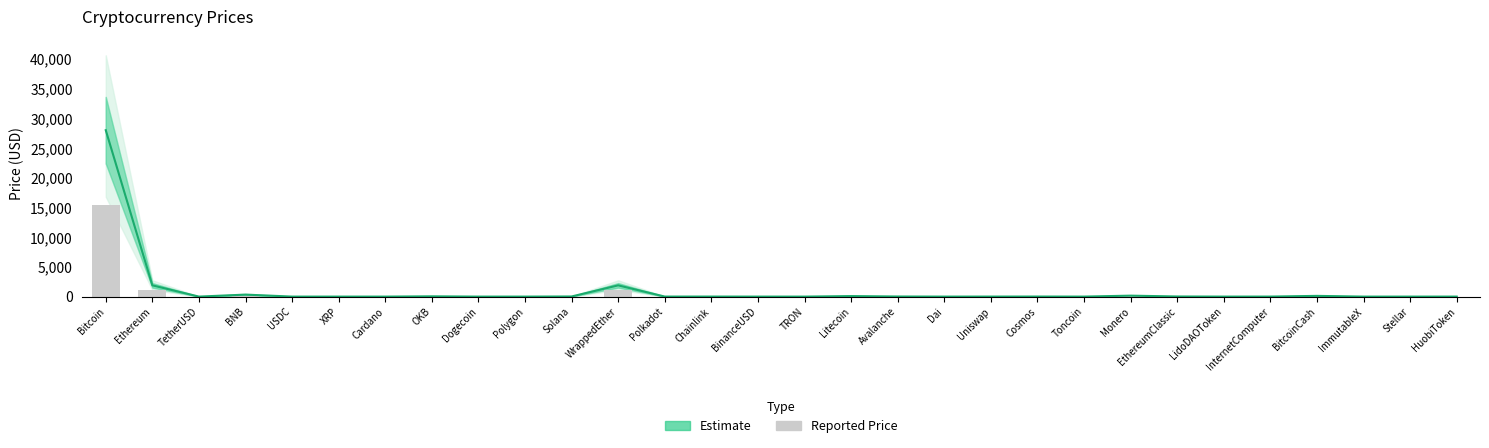

What is the smallest value displayed?

0.1